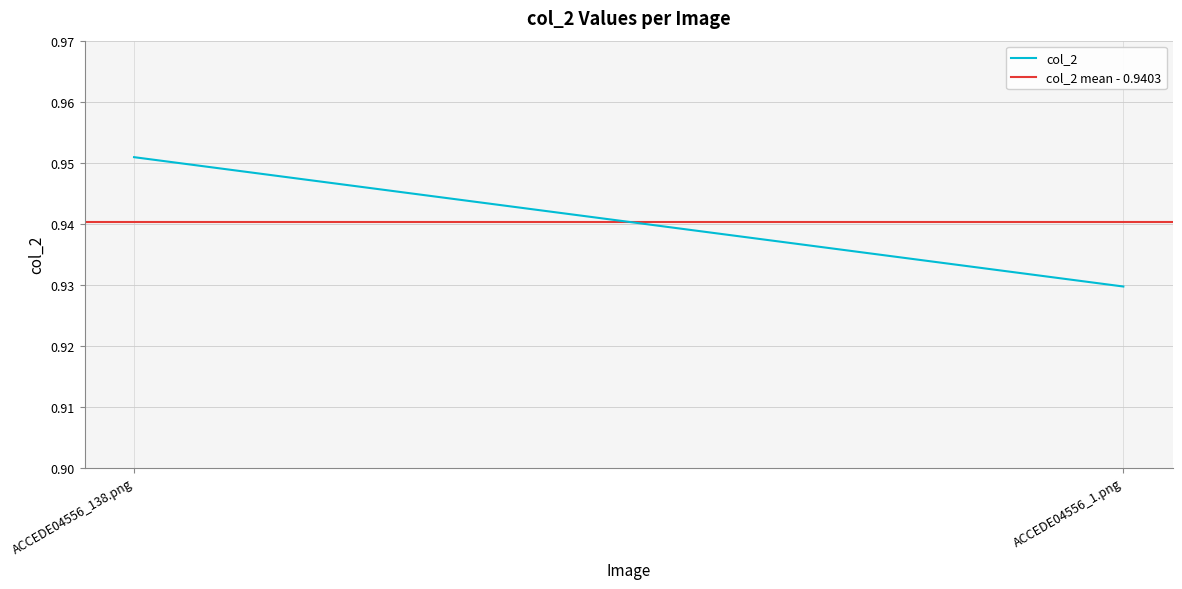

True or false: col_2 mean - 0.9403 has a value of 0.9 at ACCEDE04556_138.png.

True